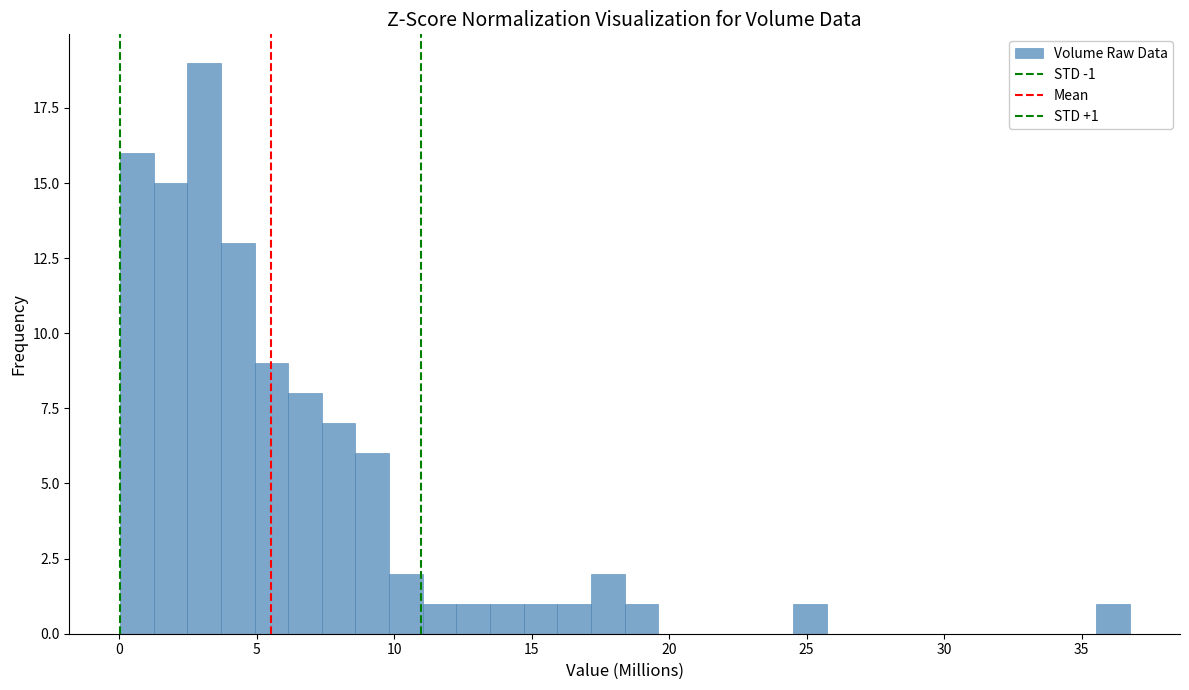

Read against the x-axis, roughly where is the centre of the tallest bar?

3.0